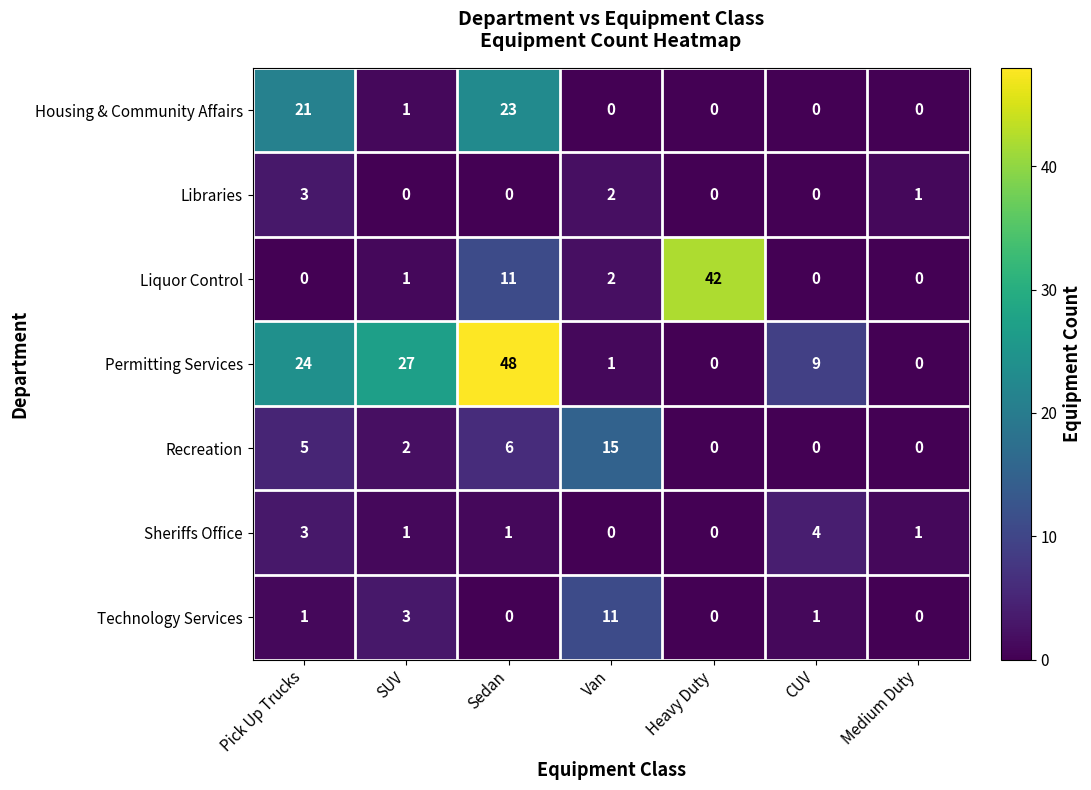

What is the difference between the maximum and minimum values in the Technology Services series?

11